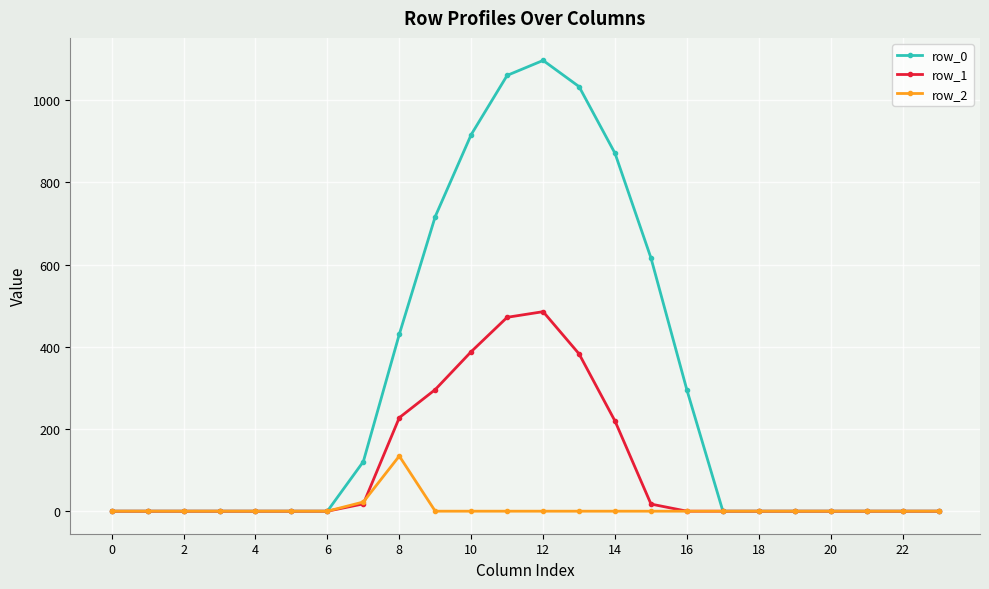

Rank the series by their maximum value, from highest to lowest.

row_0, row_1, row_2